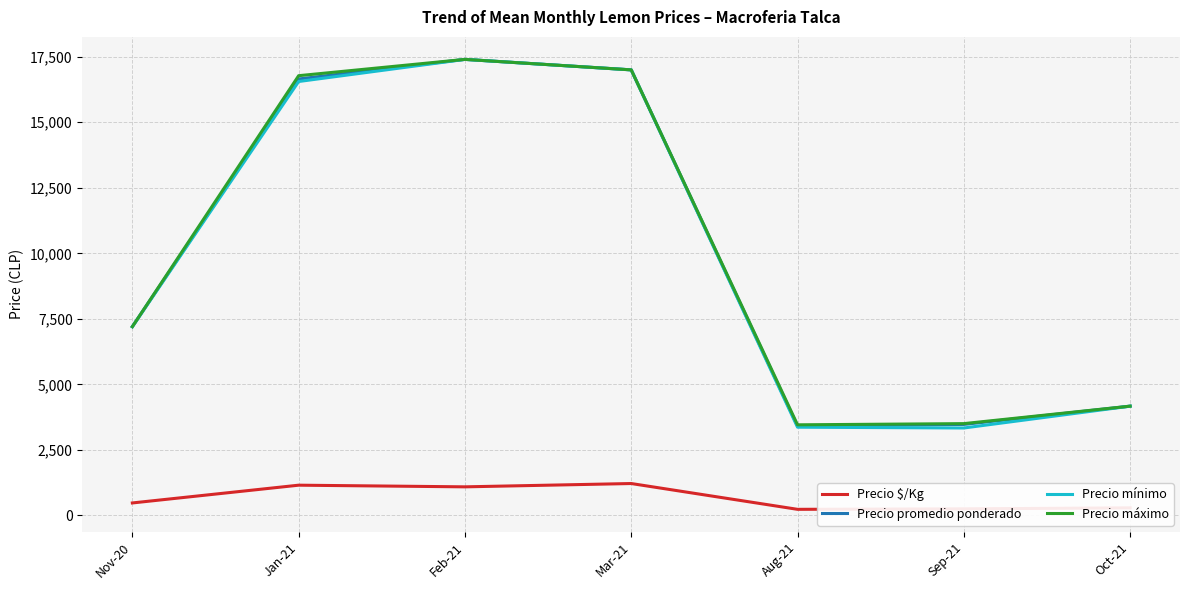

What is the total value across all series at Aug-21?

10455.5